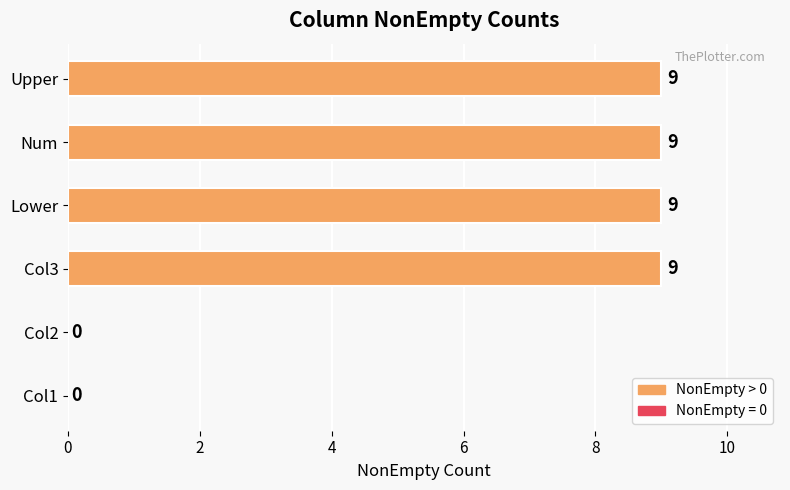

How many values are above zero?

4